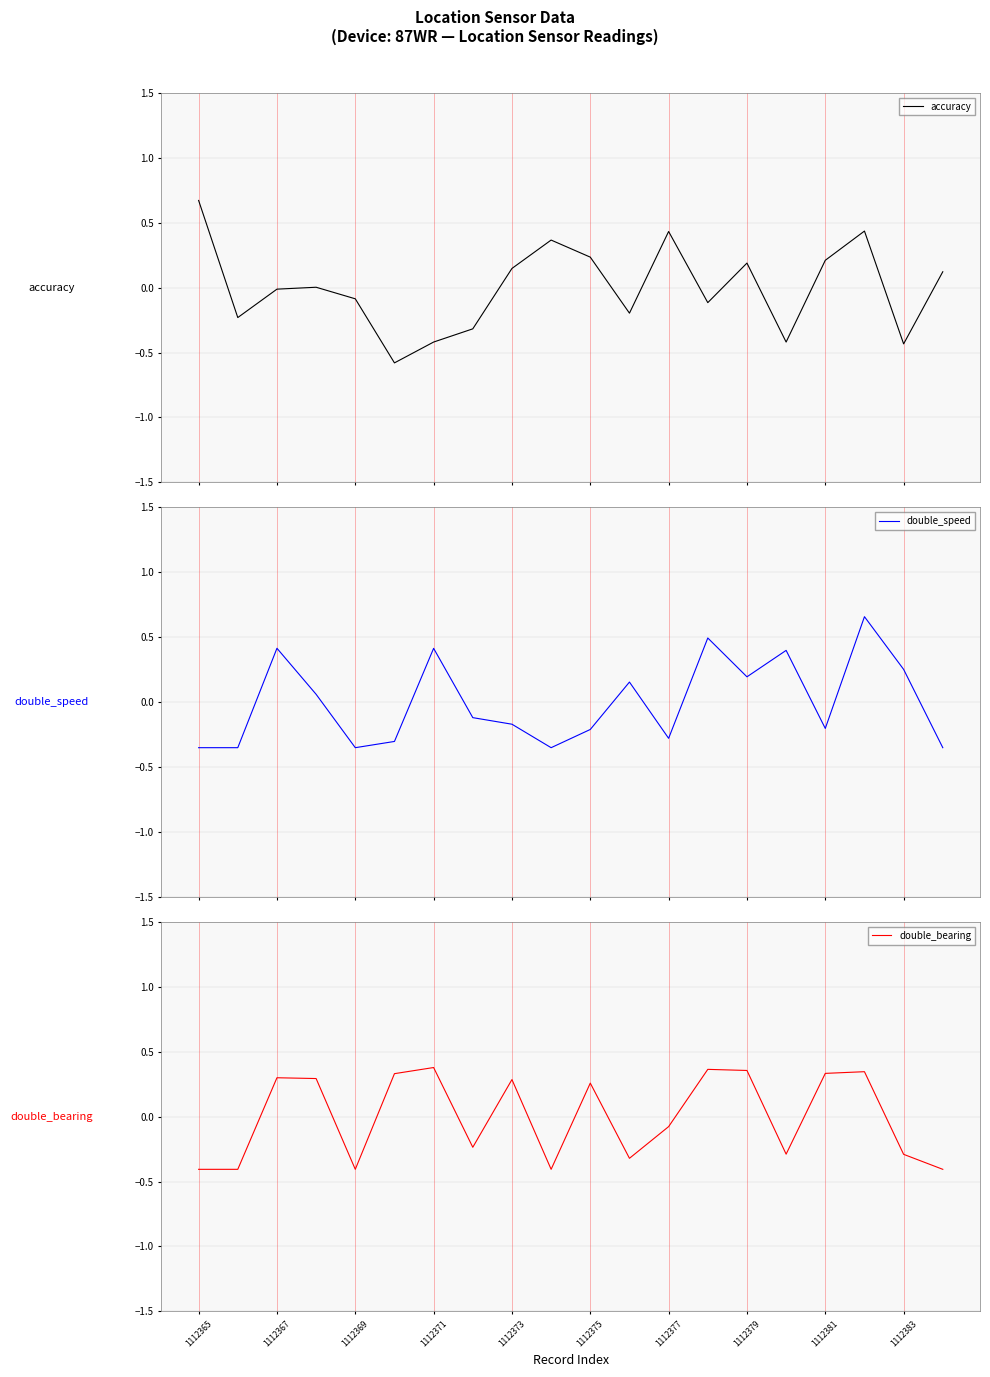

Reading left to right, transcribe all the data shown in this chart.

accuracy: 0.7	-0.2	-0.0	0.0	-0.1	-0.6	-0.4	-0.3	0.1	0.4	0.2	-0.2	0.4	-0.1	0.2	-0.4	0.2	0.4	-0.4	0.1
double_speed: -0.4	-0.4	0.4	0.1	-0.4	-0.3	0.4	-0.1	-0.2	-0.4	-0.2	0.2	-0.3	0.5	0.2	0.4	-0.2	0.7	0.3	-0.4
double_bearing: -0.4	-0.4	0.3	0.3	-0.4	0.3	0.4	-0.2	0.3	-0.4	0.3	-0.3	-0.1	0.4	0.4	-0.3	0.3	0.3	-0.3	-0.4